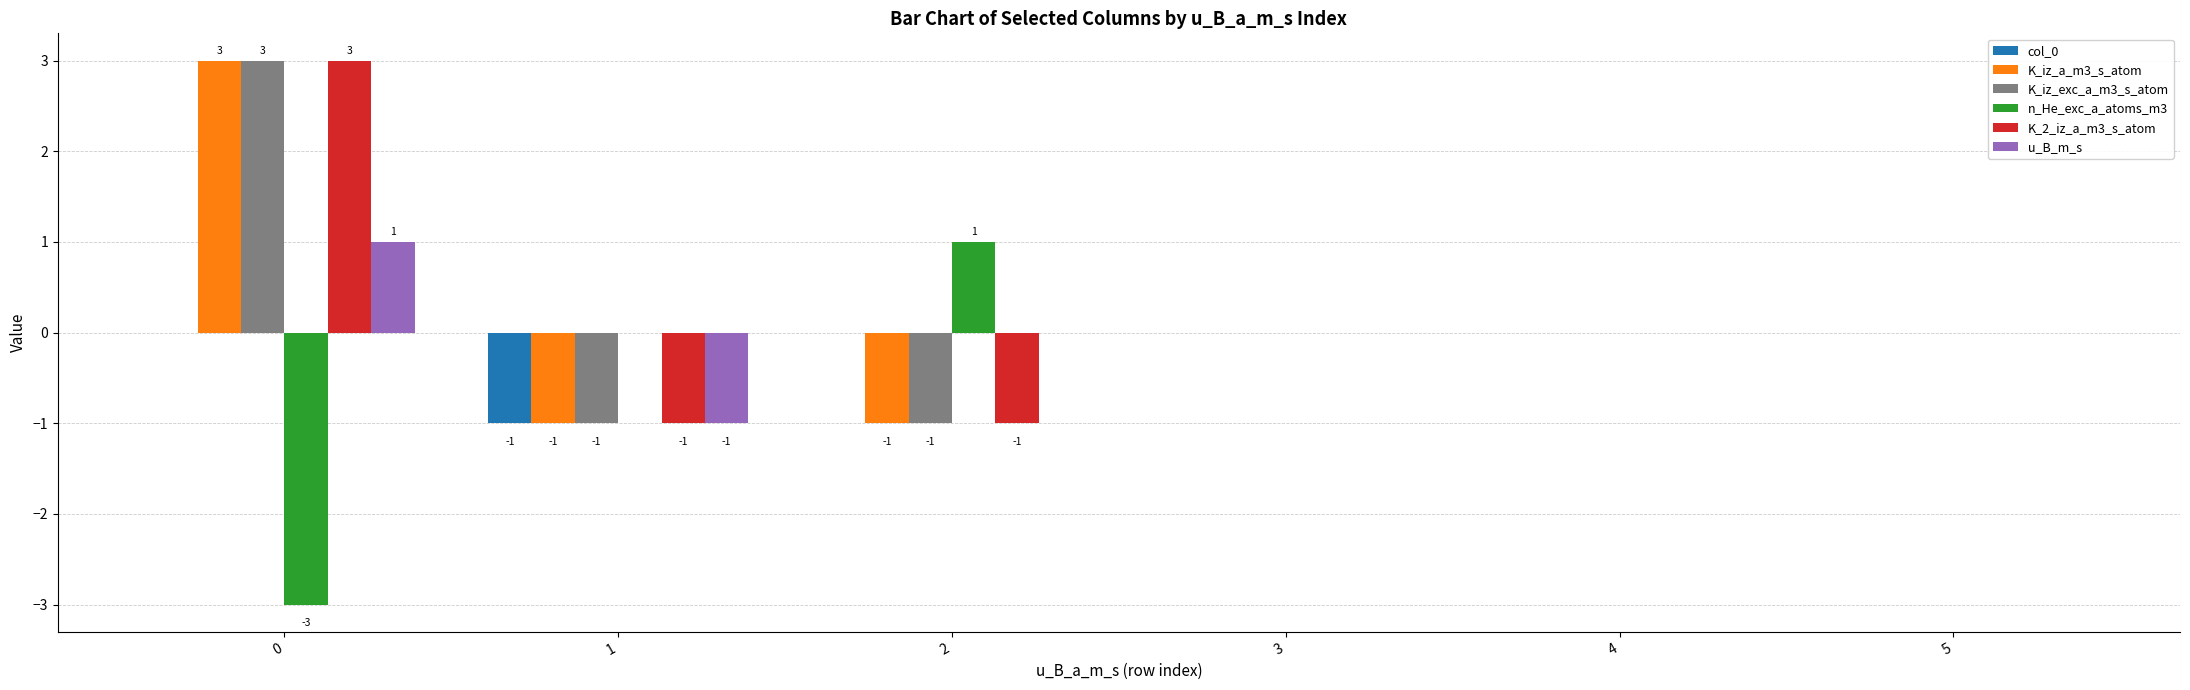

Count the K_iz_exc_a_m3_s_atom values in the range -1 to 0.

5